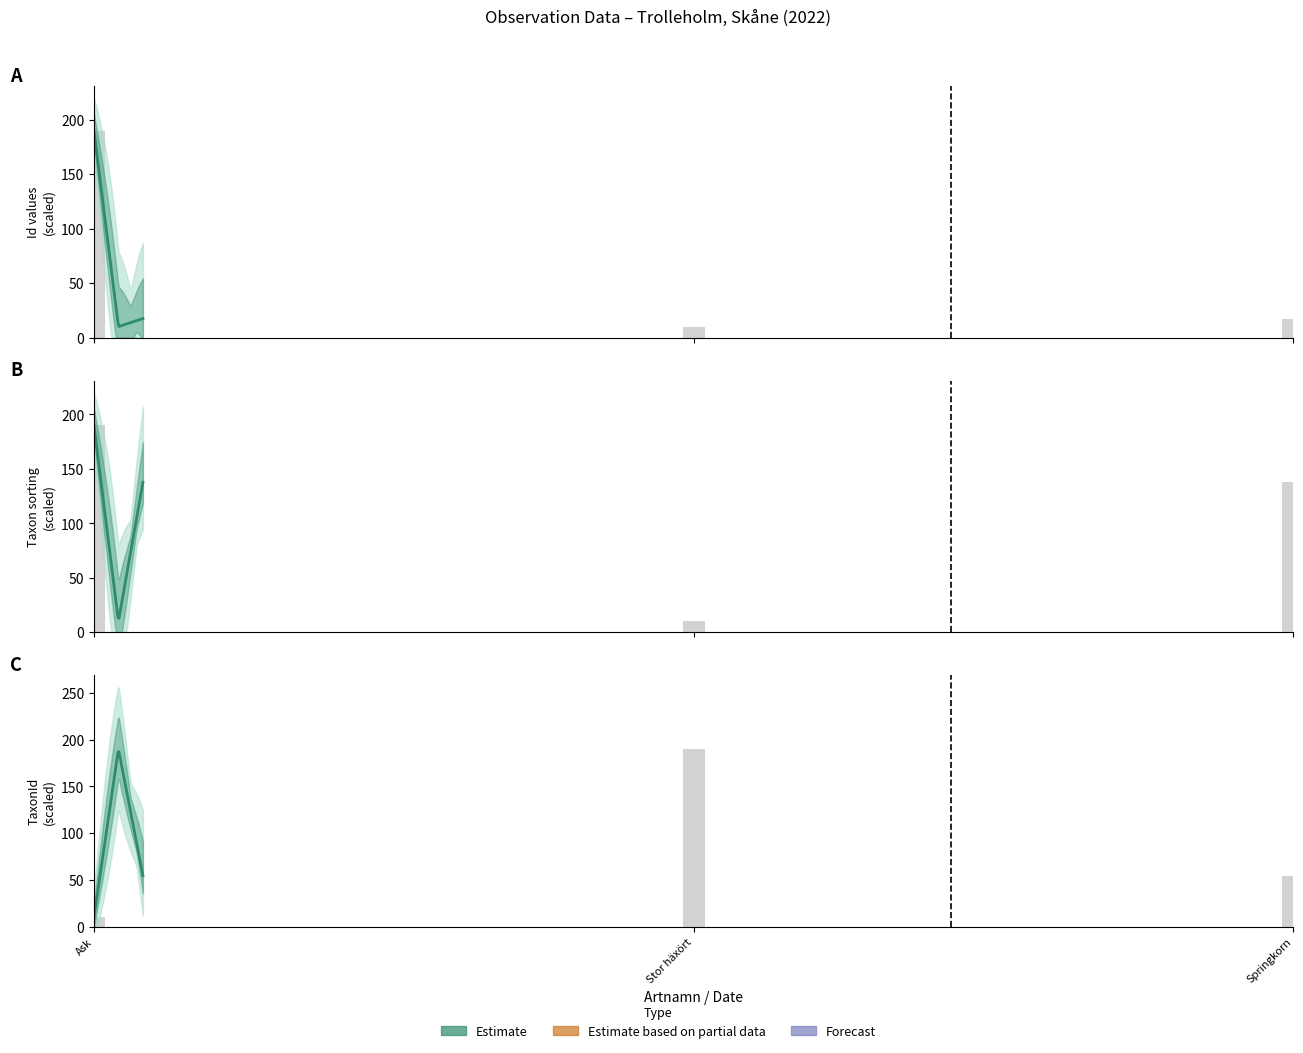

Is it true that the value at Stor häxört is 93.7?

False